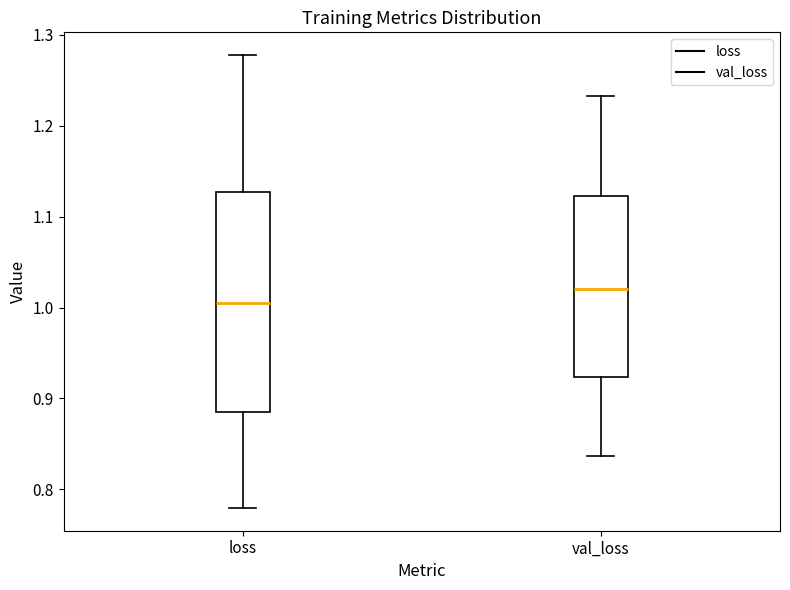

Where does the median line of the box for loss sit on the y-axis? The values are not printed on the chart, so give them approximately, as read against the axis.

1.00